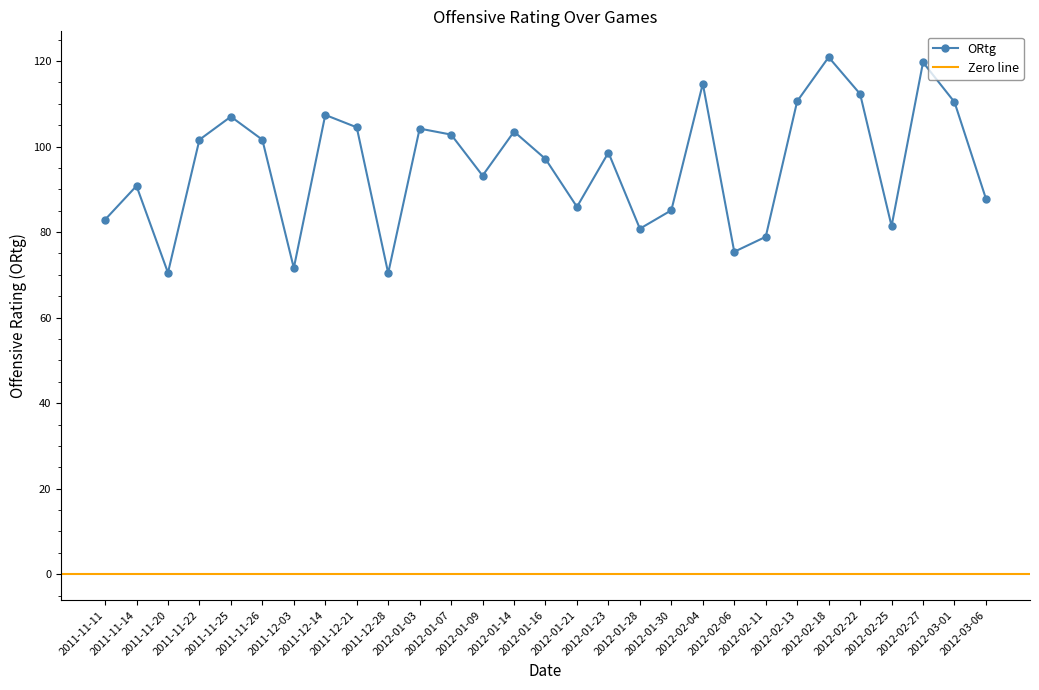

Does the chart have visible grid lines?

No